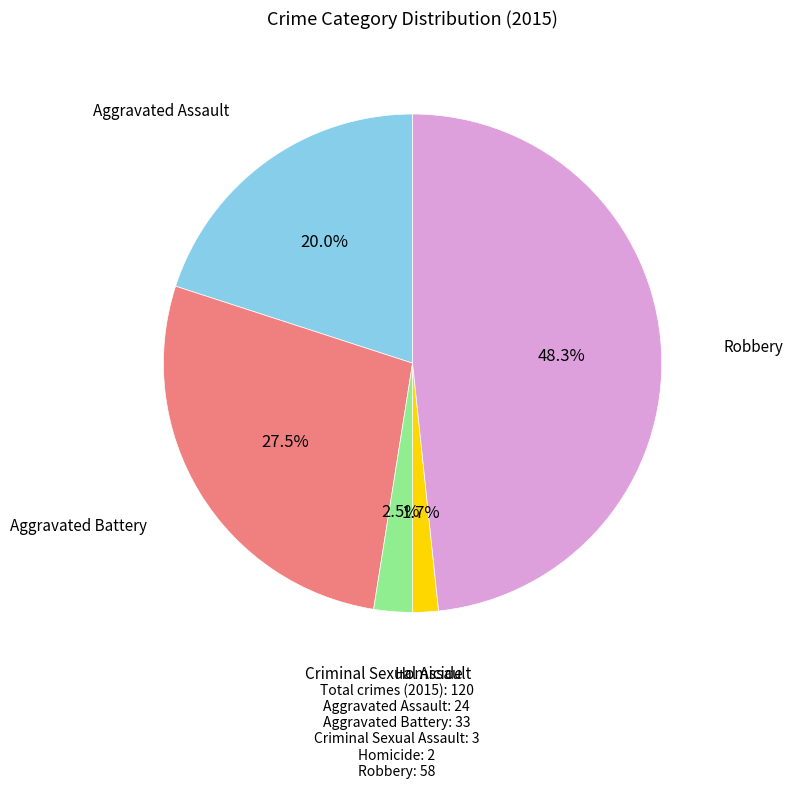

How many segments does this pie chart have?

5